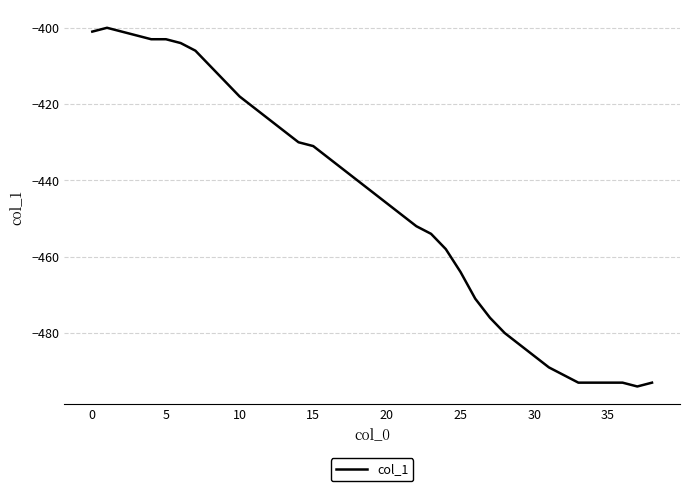

What is the average value?

-446